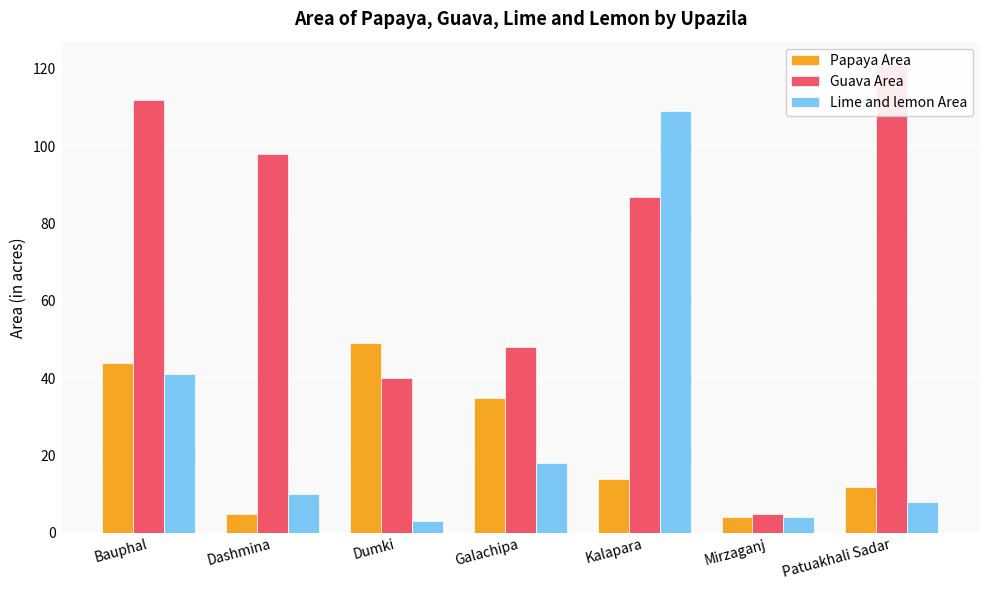

How many data points in Guava Area are less than 87?

3